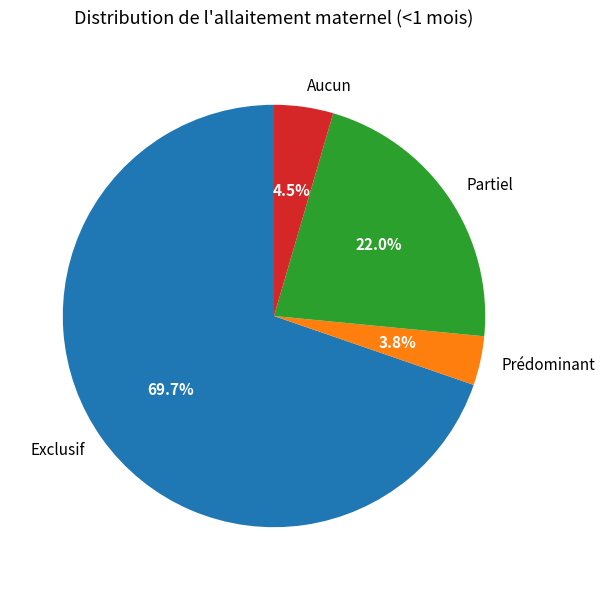

How many slices are in this pie chart?

4